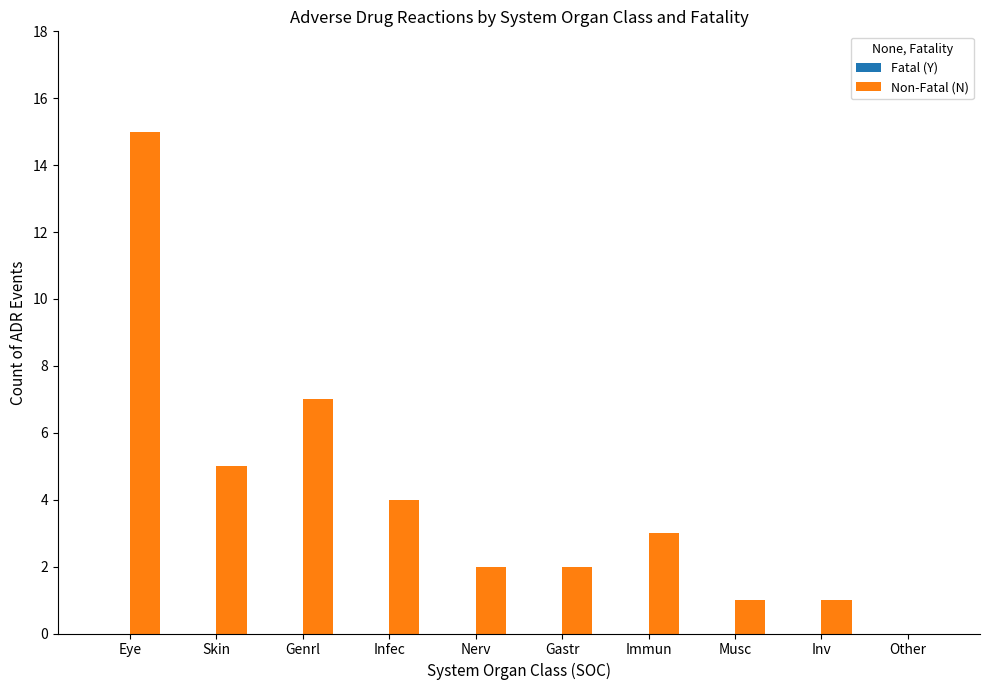

At which category does the chart reach its peak across all series?

Eye